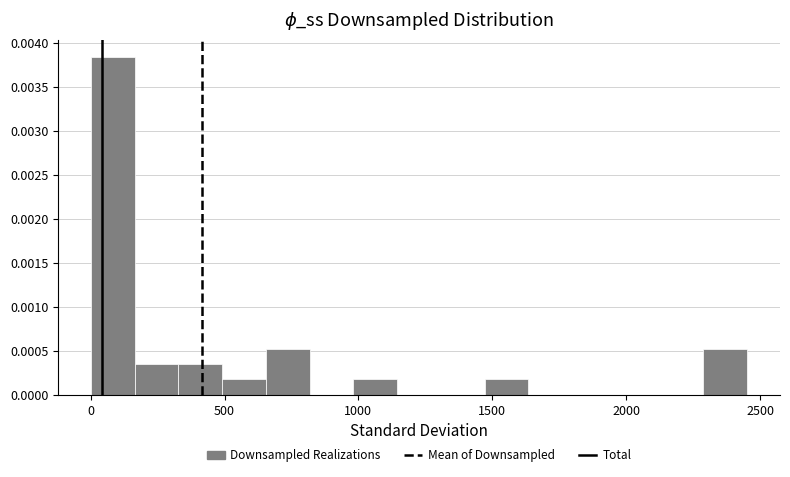

Read against the x-axis, roughly where is the centre of the tallest bar?

100